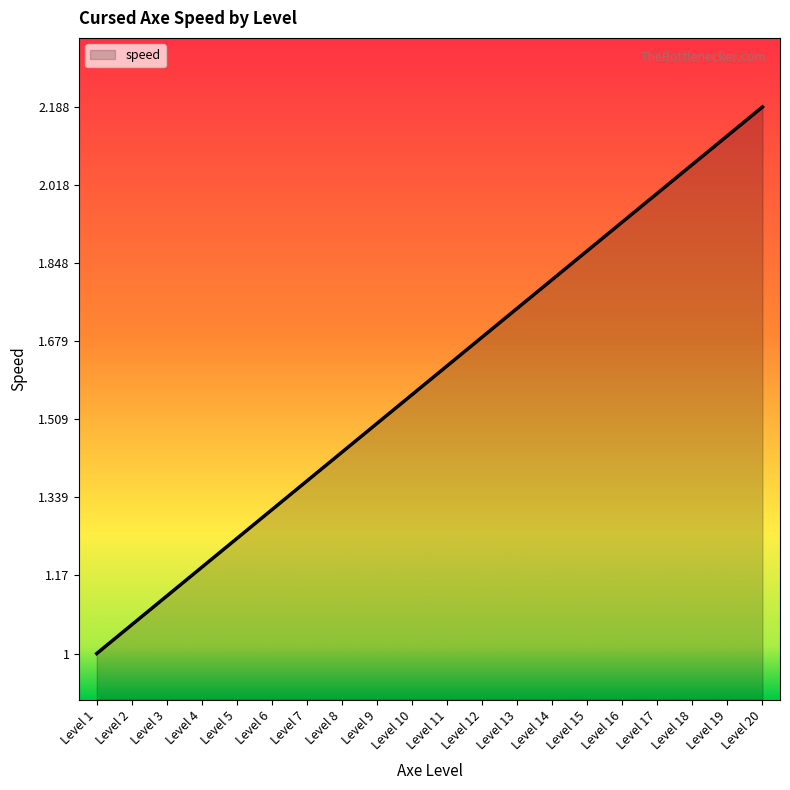

Which label corresponds to the smallest value in the chart?

Level 1